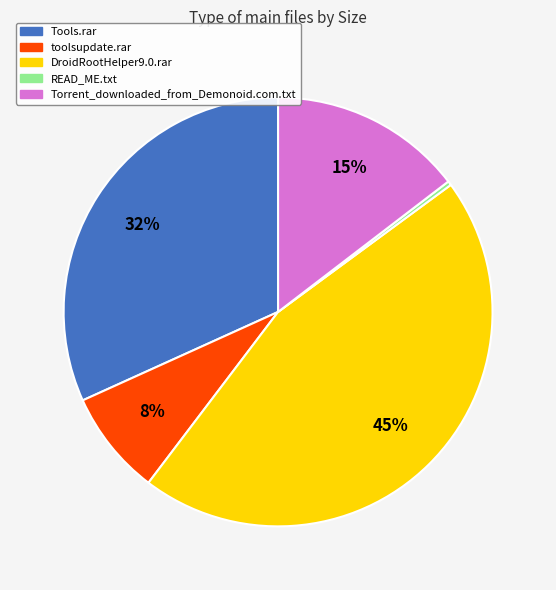

Does any single category account for the majority?

No